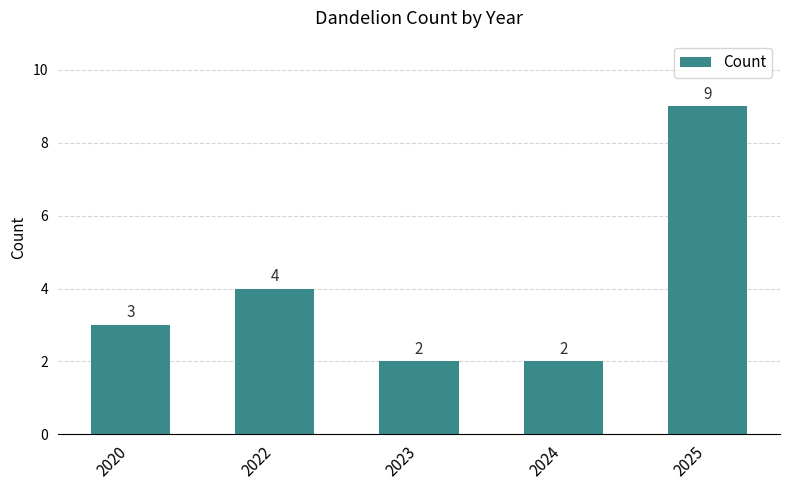

Which category has the highest value across all series?

2025